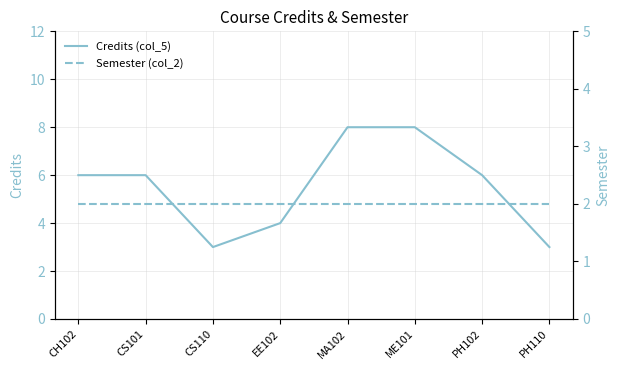

How many categories are shown in the chart?

8